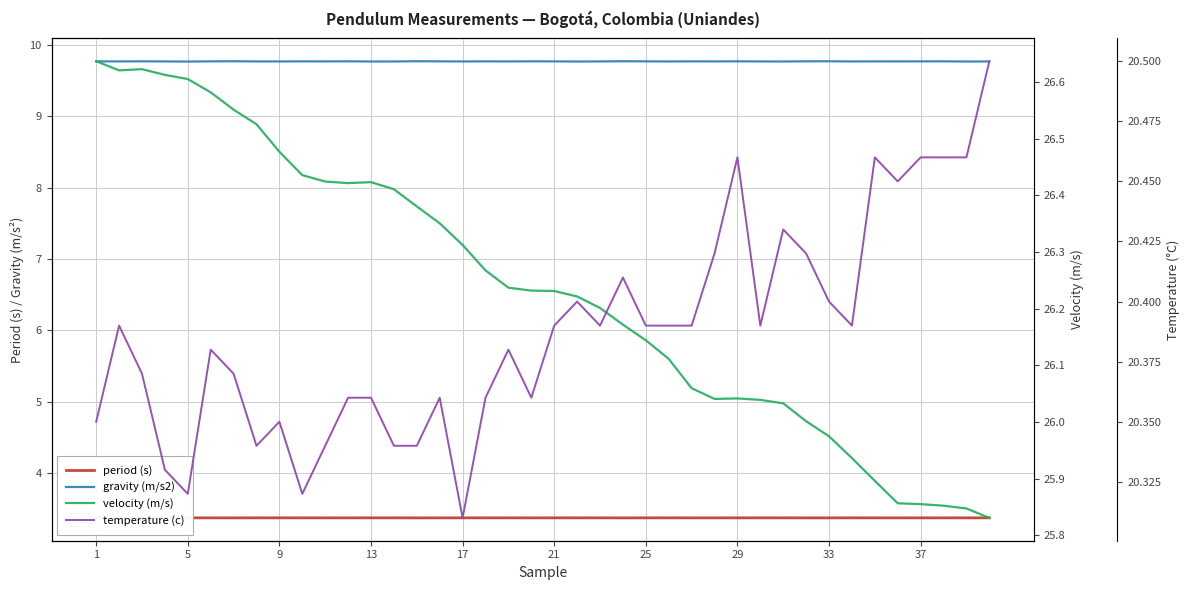

What are all the series names shown in the legend?

period (s), gravity (m/s2), velocity (m/s), temperature (c)